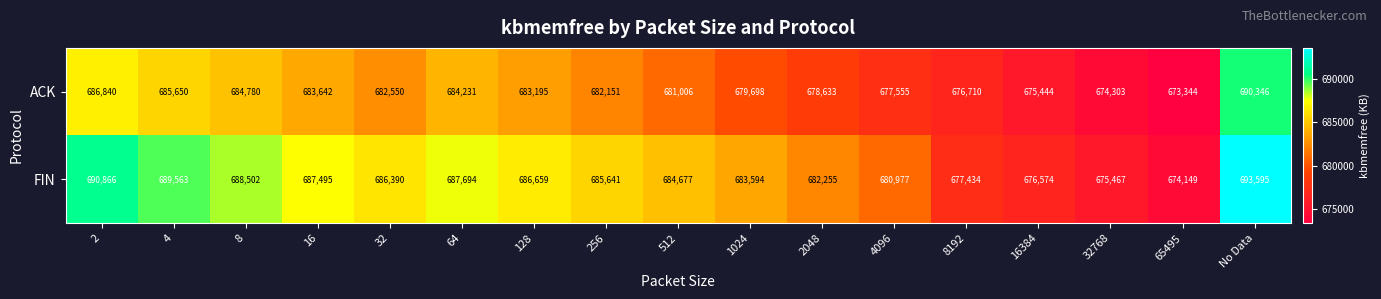

List the series in order of their overall mean, lowest first.

ACK, FIN